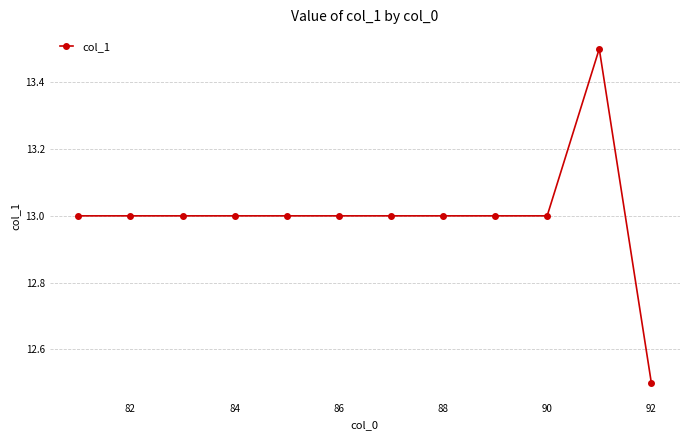

What is the greatest value displayed?

13.5